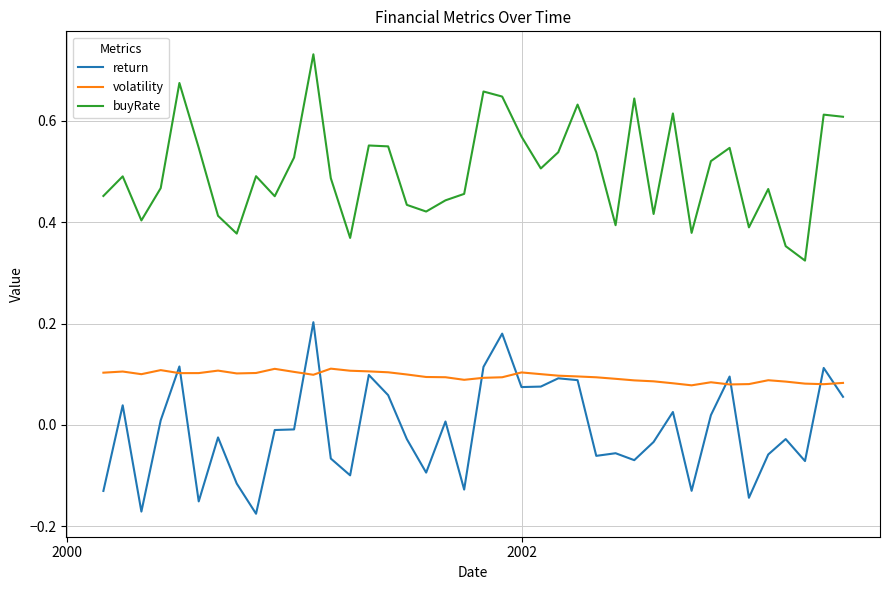

True or false: buyRate and volatility intersect in this chart.

False